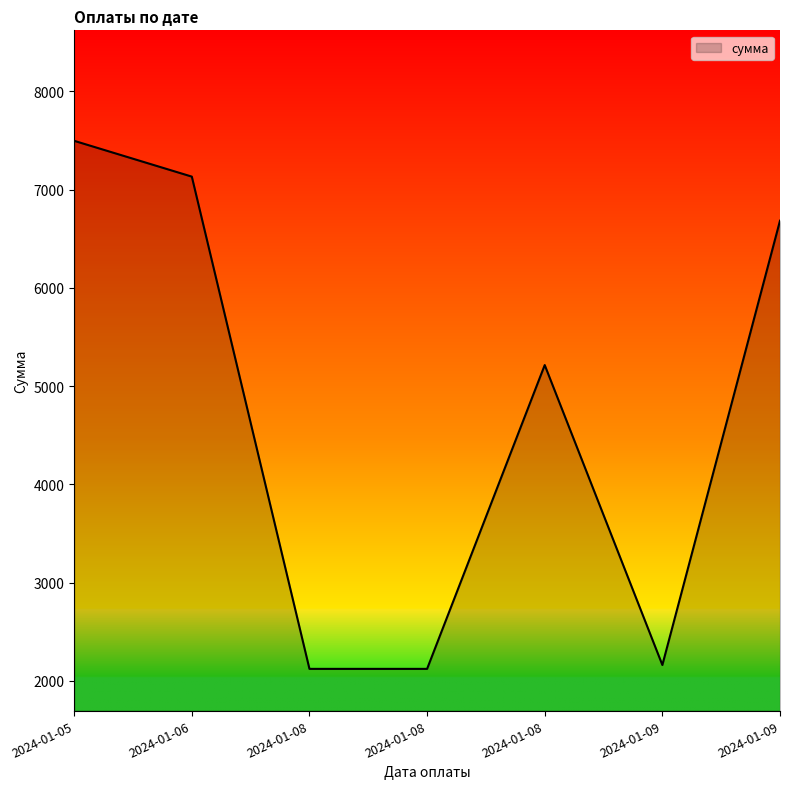

At which label is the value closest to 4810?

2024-01-08